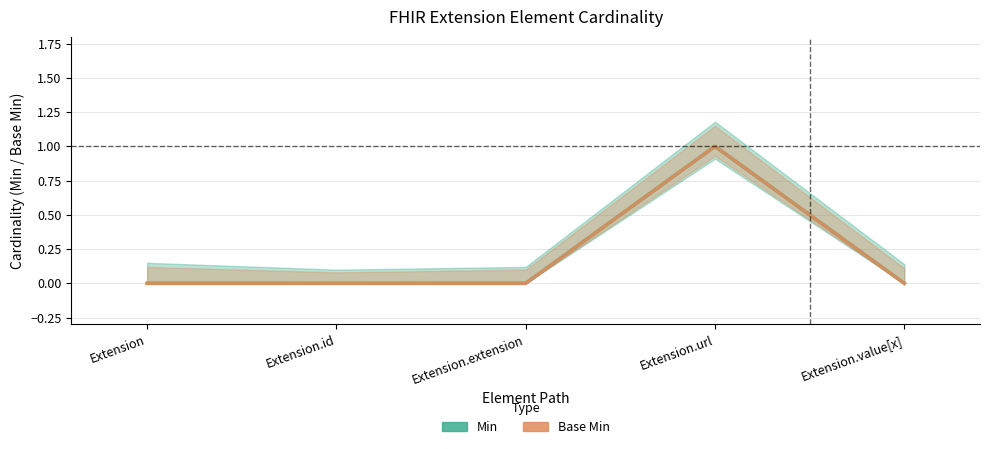

The Min series shows 1 at Extension.id. True or false?

False